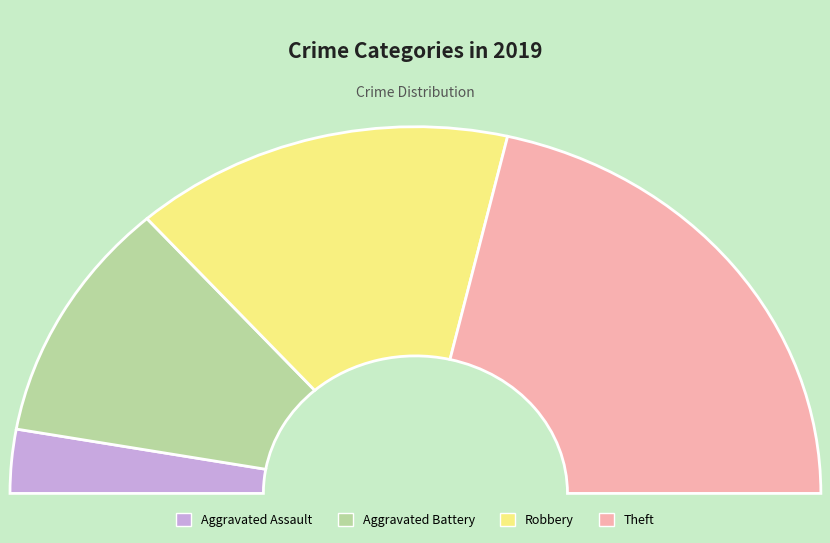

Which category has the smallest portion of the pie?

Aggravated Assault